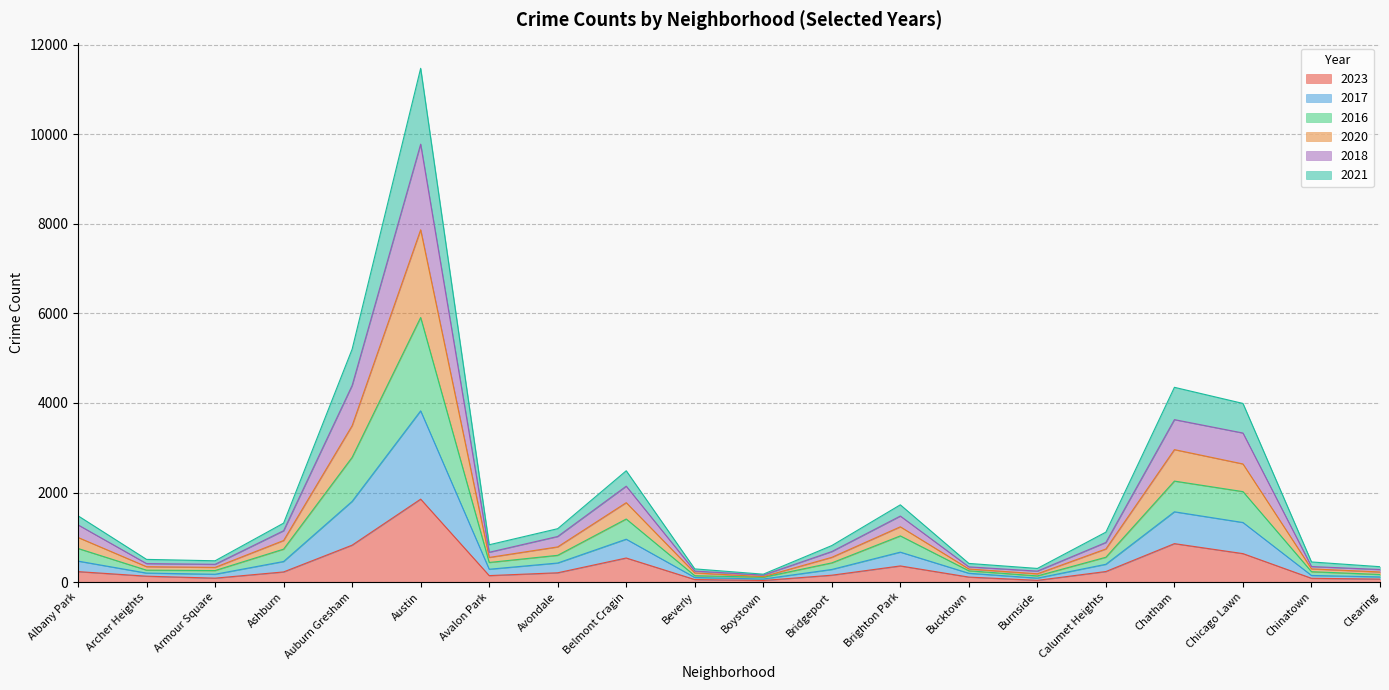

What is the difference between the 2017 values at Burnside and Armour Square?

120